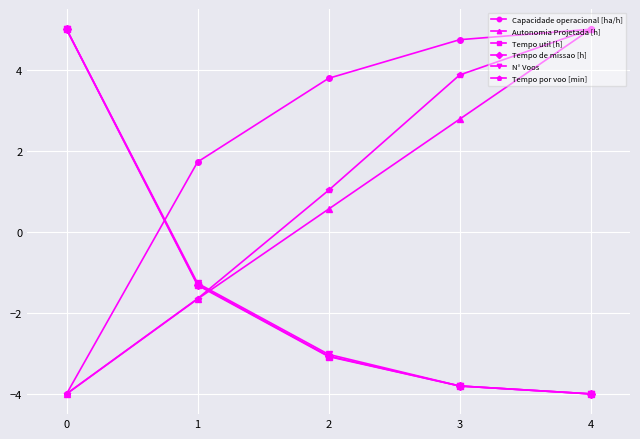

Which series has the largest total across all categories?

Capacidade operacional [ha/h]